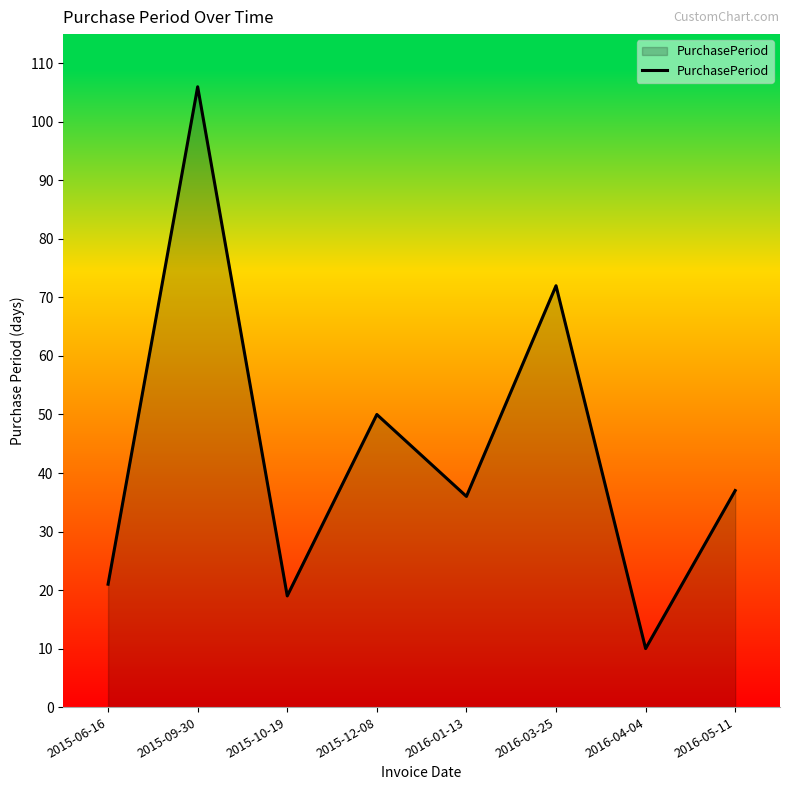

What is the minimum value shown in the chart?

10